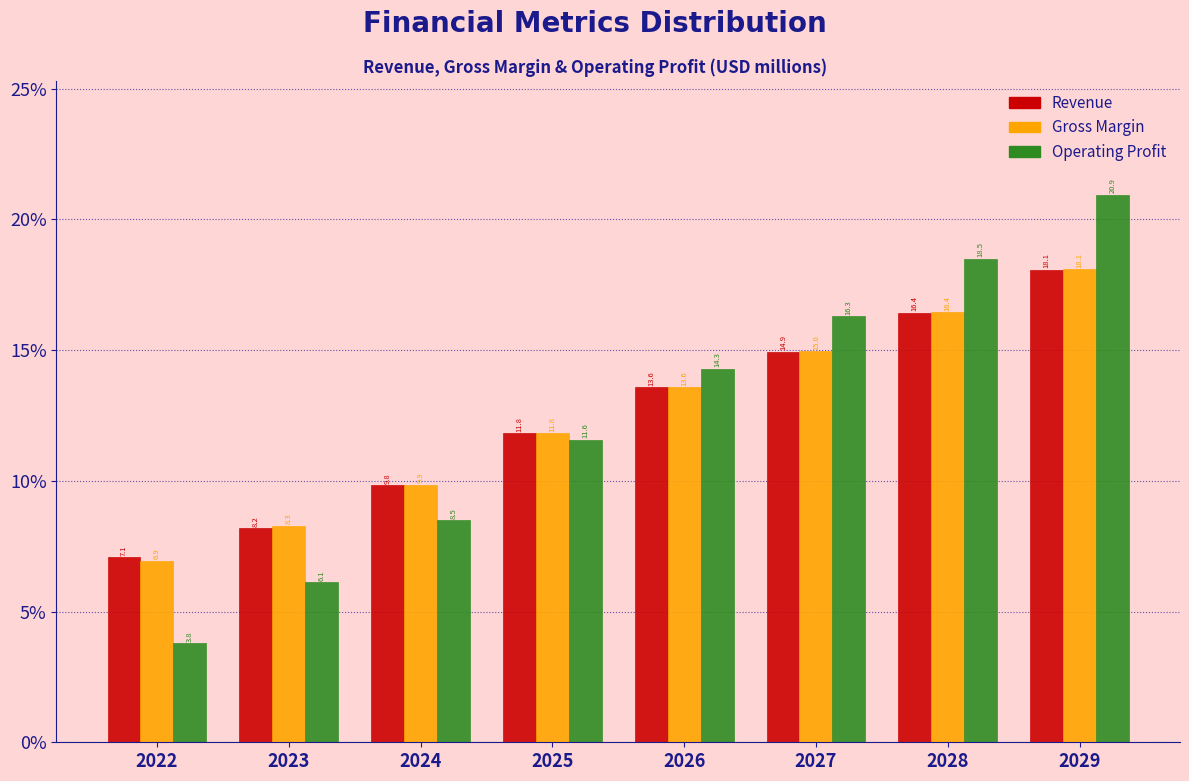

Reading left to right, transcribe all the data shown in this chart.

Revenue: 7.1	8.2	9.8	11.8	13.6	14.9	16.4	18.1
Gross Margin: 6.9	8.3	9.9	11.8	13.6	15.0	16.4	18.1
Operating Profit: 3.8	6.1	8.5	11.6	14.3	16.3	18.5	20.9